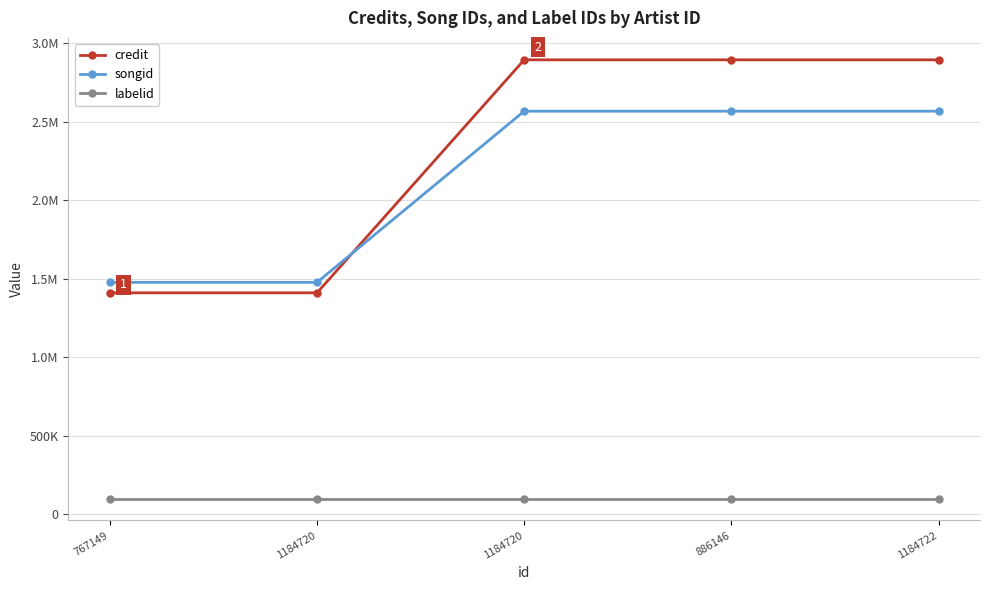

True or false: labelid and songid cross at least once.

False